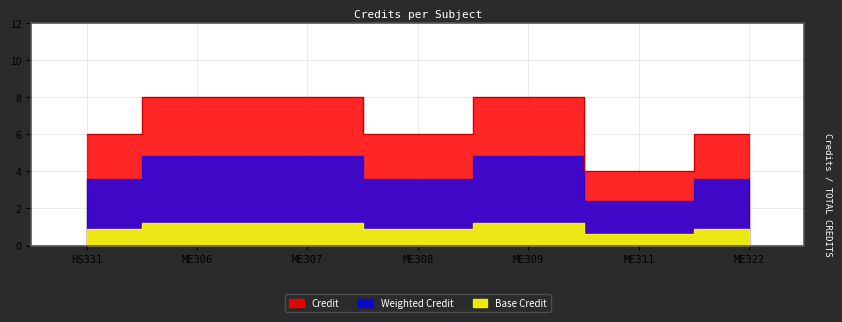

Read the value at 2.

8